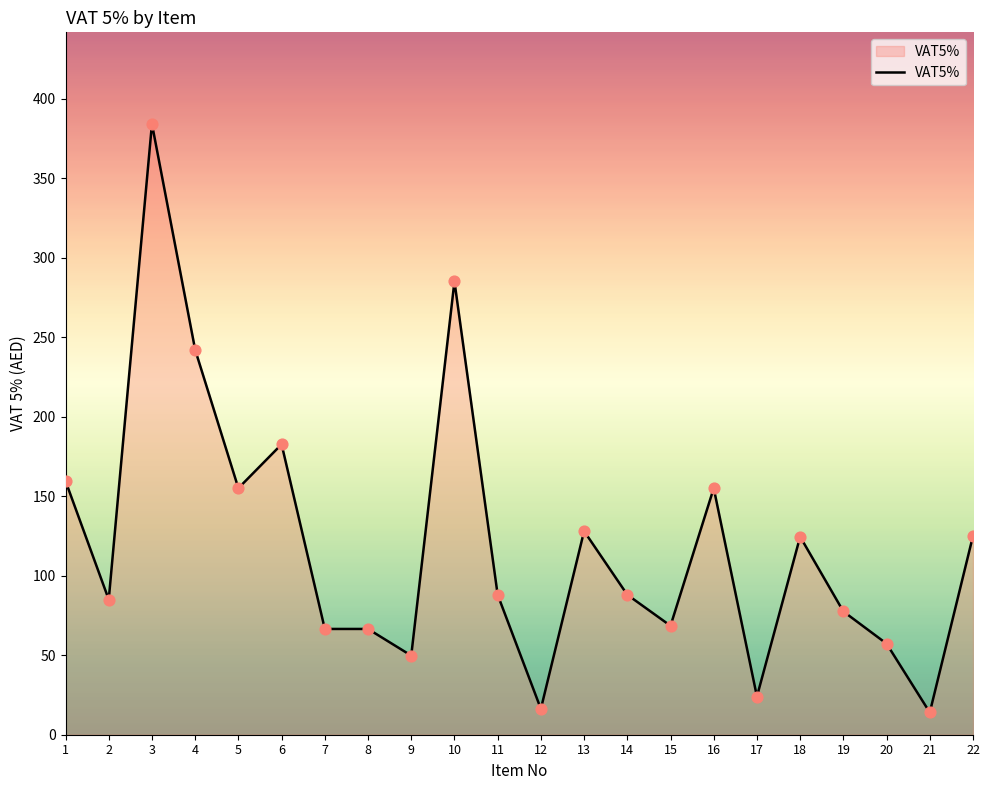

Between 19 and 1, which is larger?

1